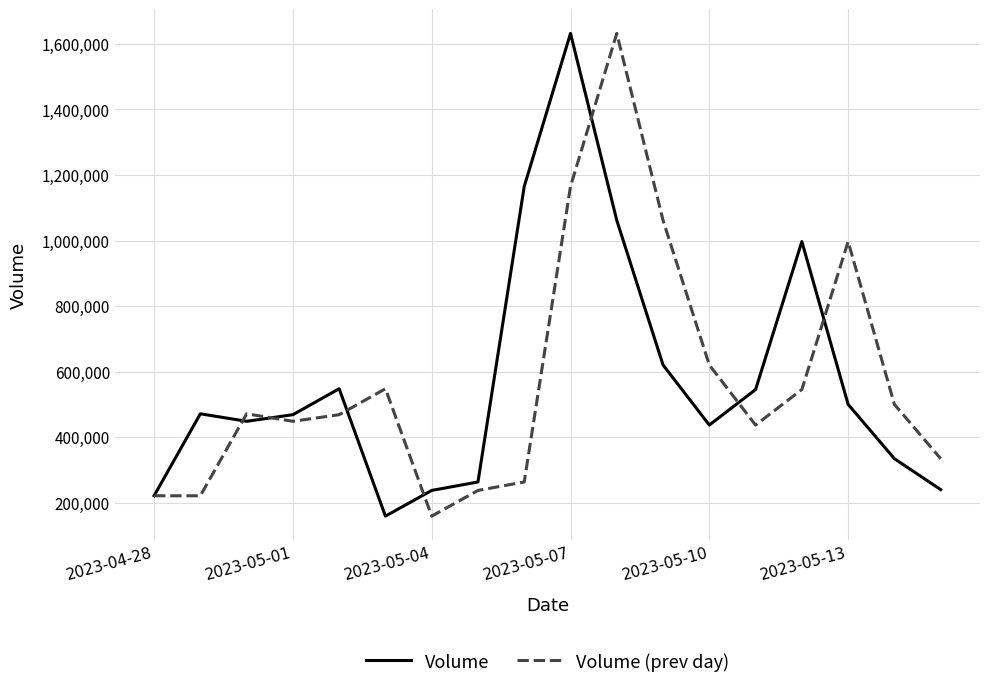

What is the maximum value shown in the chart?

1632276